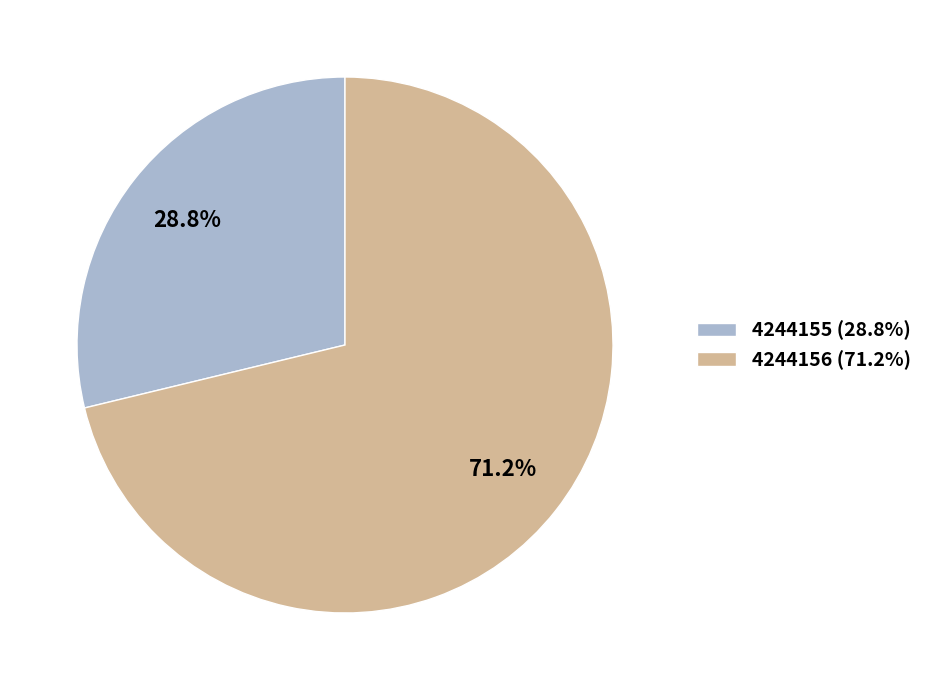

What is the smallest slice in the pie chart?

4244155